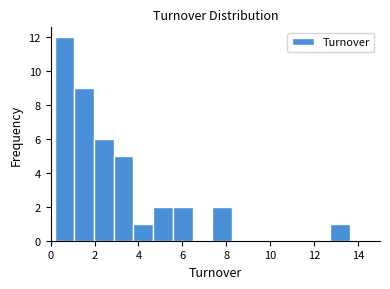

How tall is the bar that spans 3.8 to 4.6 on the x-axis? Neither the bar edges nor the heights are printed on the chart, so give them approximately, as read against the axes.

1